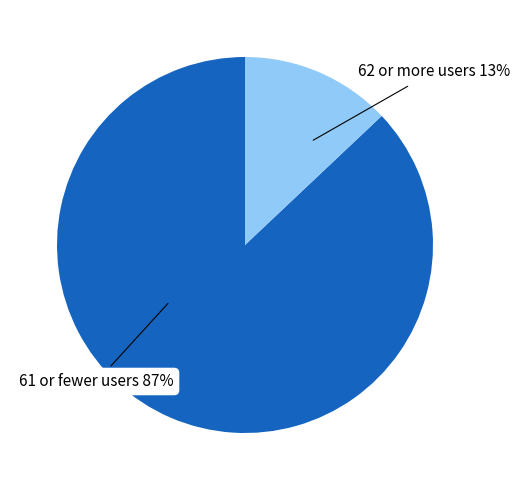

Which slice is the smallest?

62 or more users